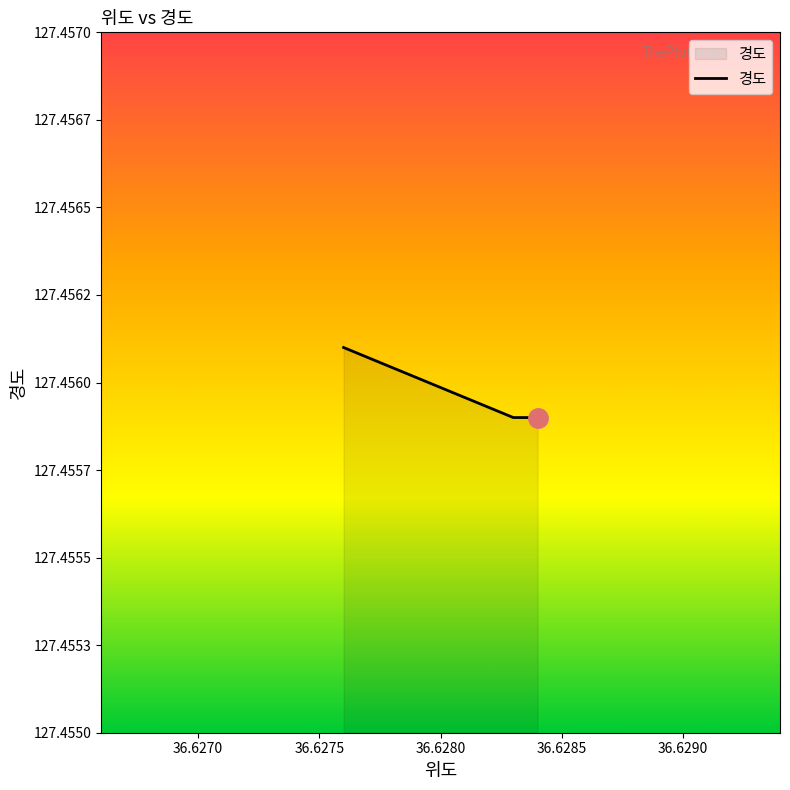

The chart shows a value of 127.5 at 36.6276. True or false?

True